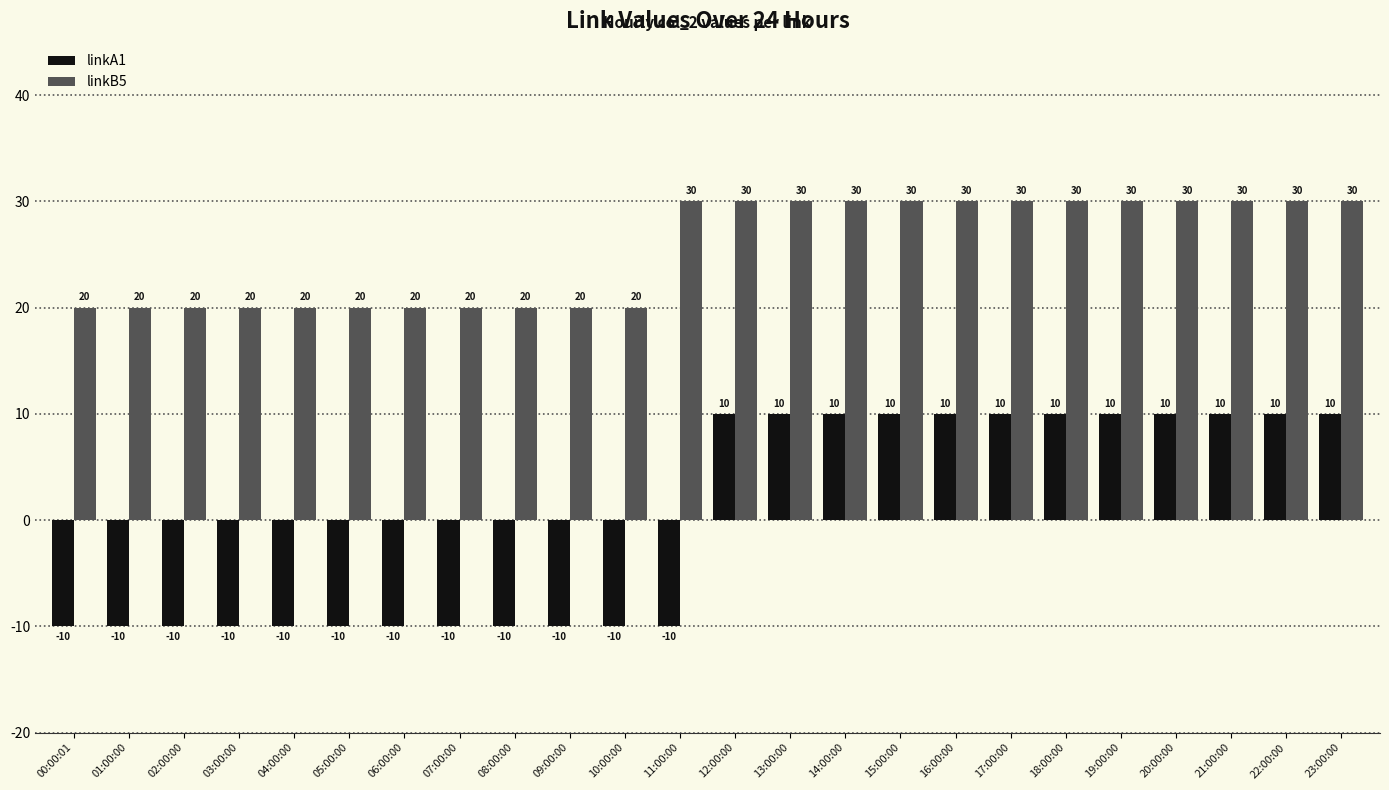

List the series in order of their overall mean, highest first.

linkB5, linkA1